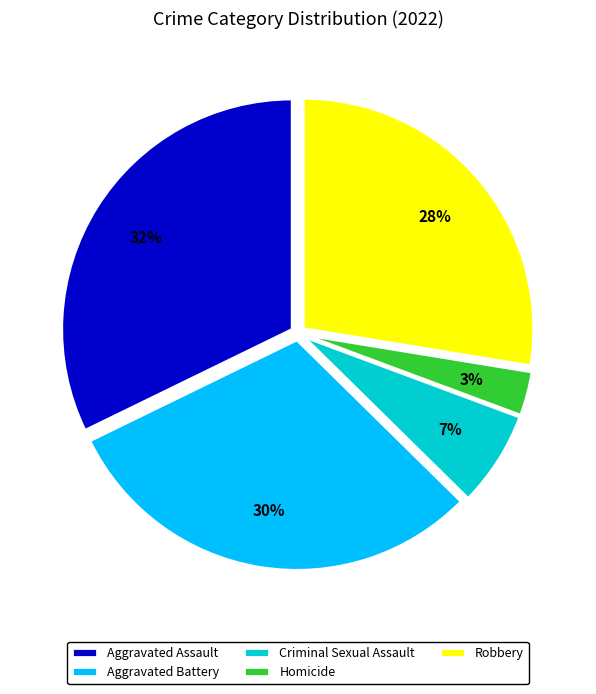

Approximately how many times larger is the value at Criminal Sexual Assault compared to Aggravated Assault?

0.2